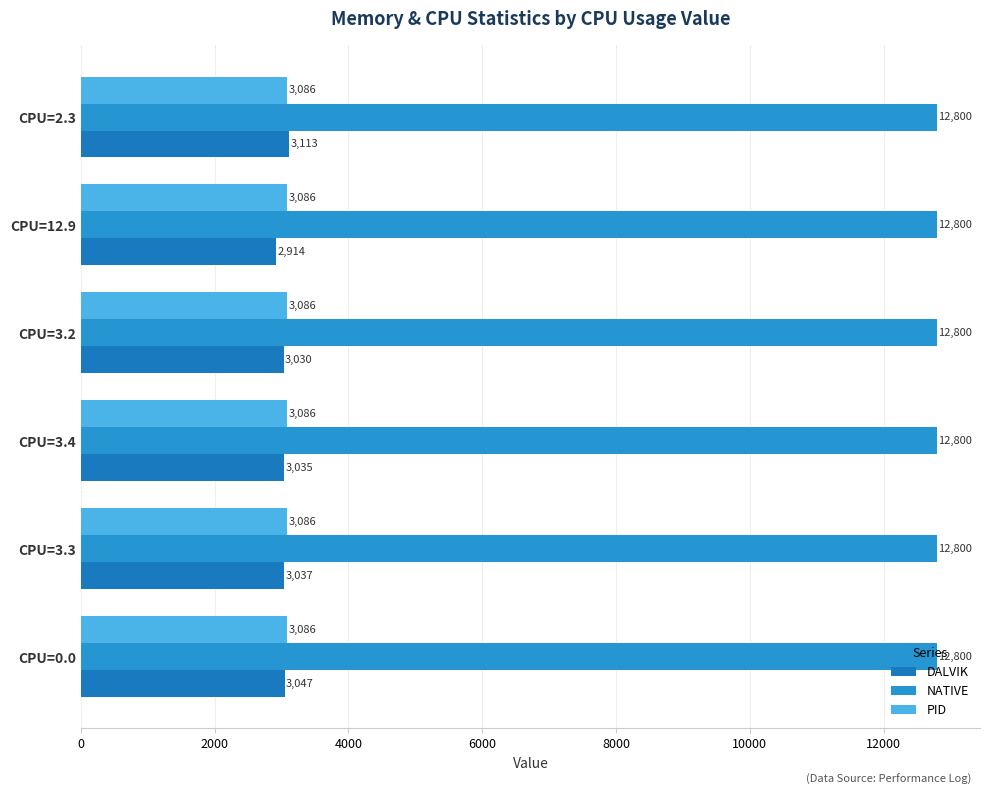

How many series are shown in this chart?

3